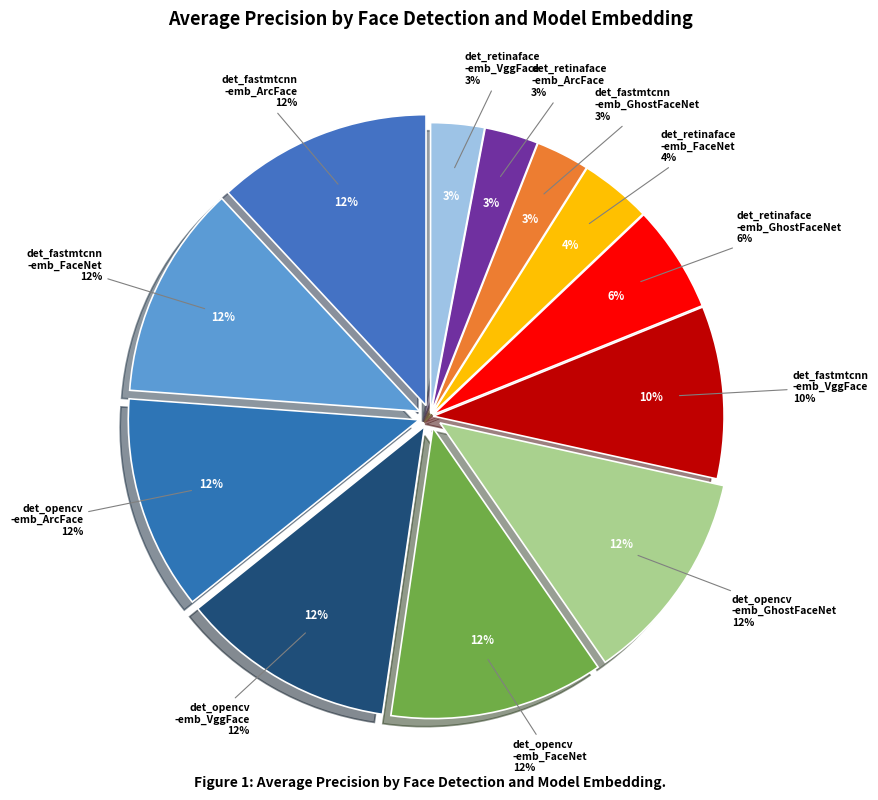

To the nearest percent, what portion does det_retinaface-emb_FaceNet represent?

4%